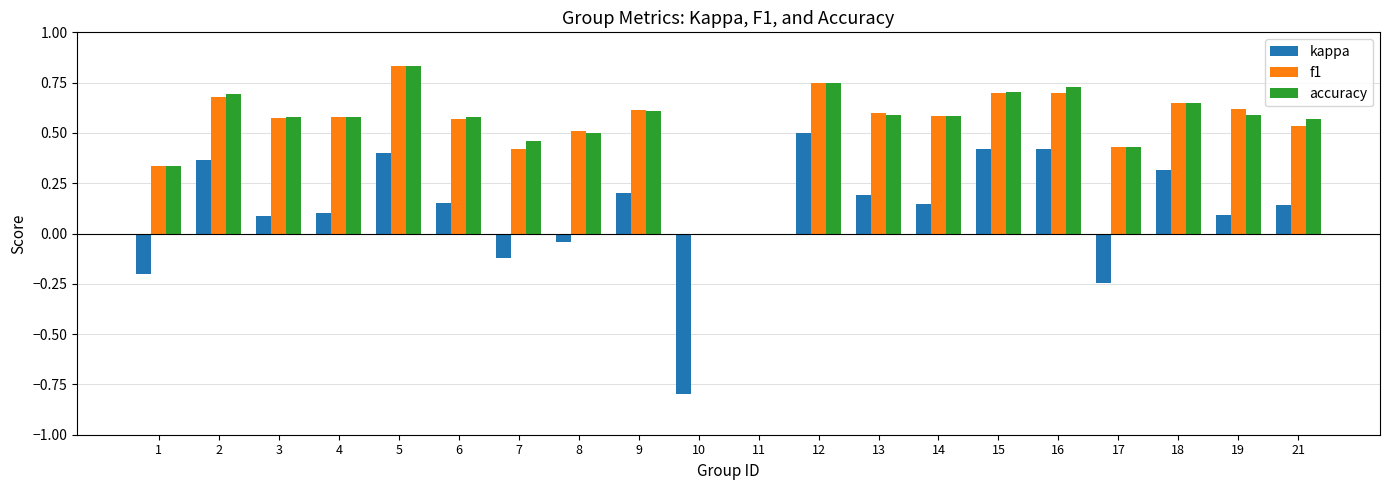

Which series changed the most between 12 and 13?

kappa